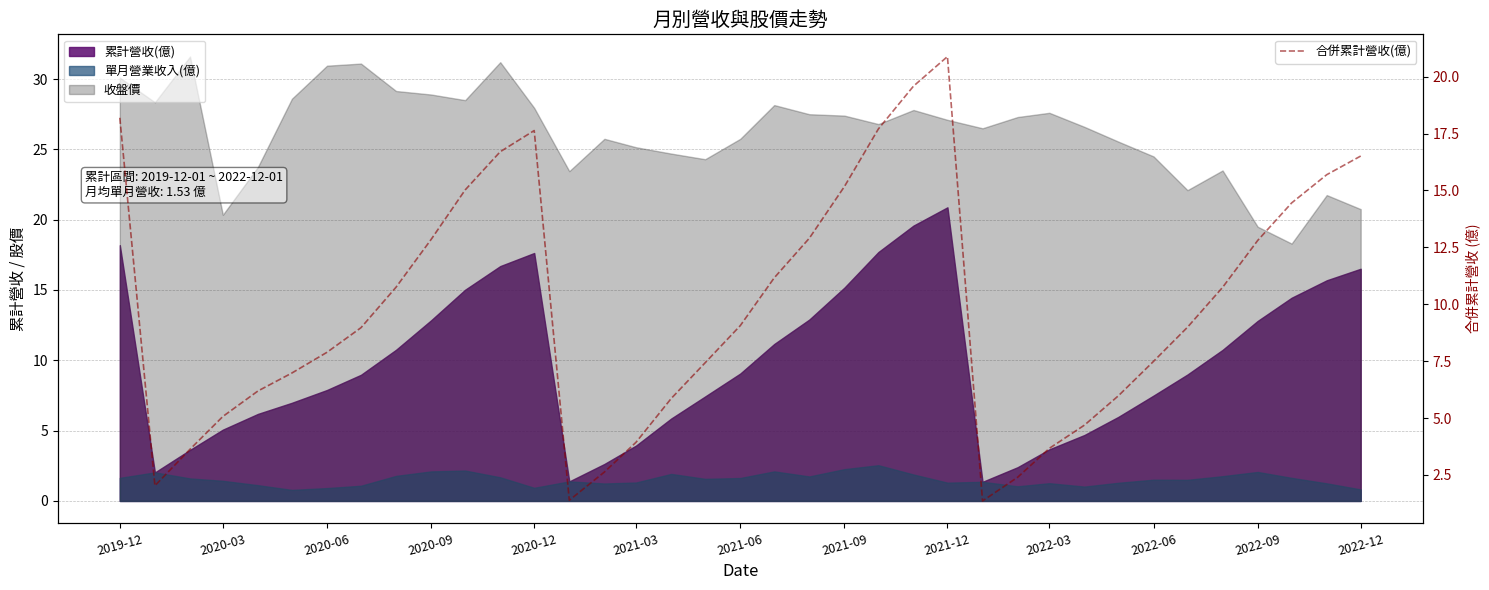

What is the value of the 35th point from the left?

14.4